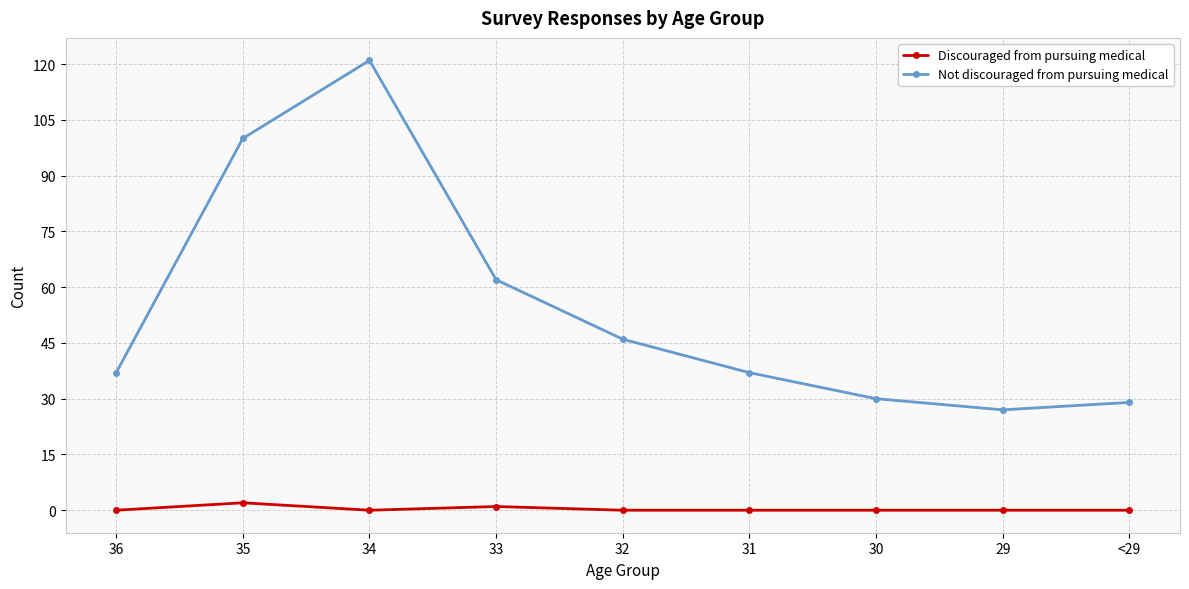

True or false: Not discouraged from pursuing medical has more than 0 points higher than both neighbors.

True